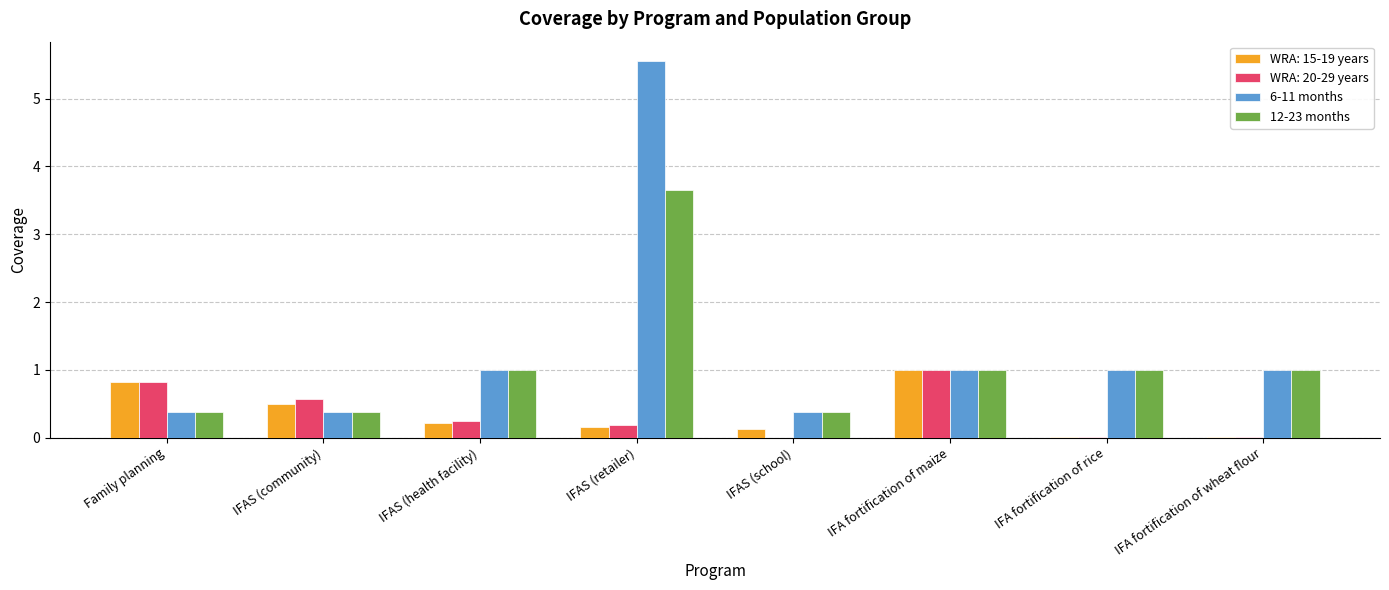

What is the highest value of the WRA: 15-19 years series?

1.0